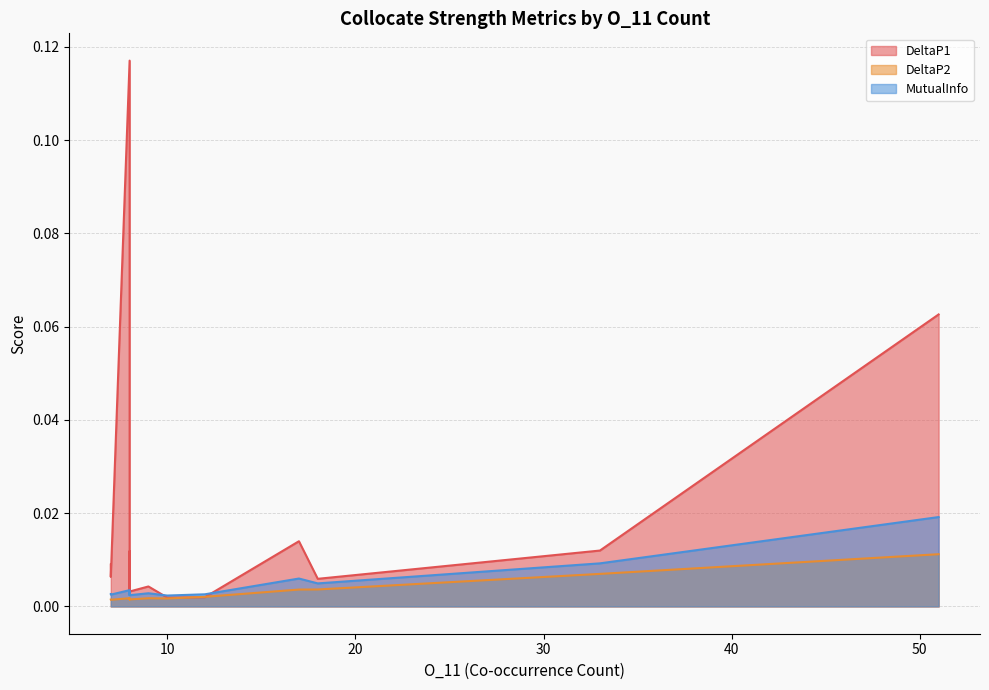

Reading right to left, what are all the values shown in this chart?

DeltaP1: 10=0.0	8=0.0	8=0.0	8=0.0	7=0.0	12=0.0	7=0.0	7=0.0	9=0.0	8=0.0	8=0.1	18=0.0	17=0.0	33=0.0	51=0.1
DeltaP2: 10=0.0	8=0.0	8=0.0	8=0.0	7=0.0	12=0.0	7=0.0	7=0.0	9=0.0	8=0.0	8=0.0	18=0.0	17=0.0	33=0.0	51=0.0
MutualInfo: 10=0.0	8=0.0	8=0.0	8=0.0	7=0.0	12=0.0	7=0.0	7=0.0	9=0.0	8=0.0	8=0.0	18=0.0	17=0.0	33=0.0	51=0.0